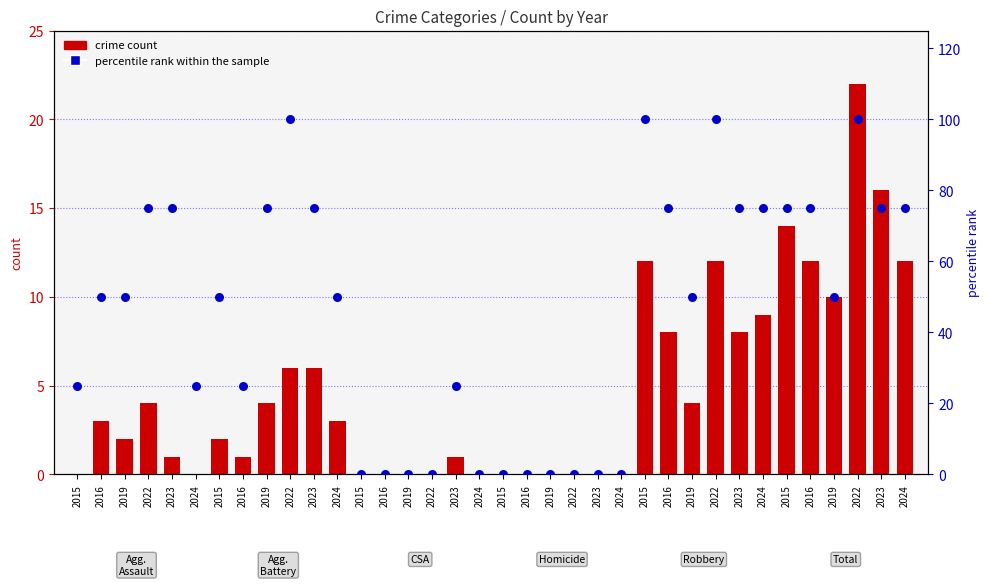

What is the total value across all series at 2023?

76